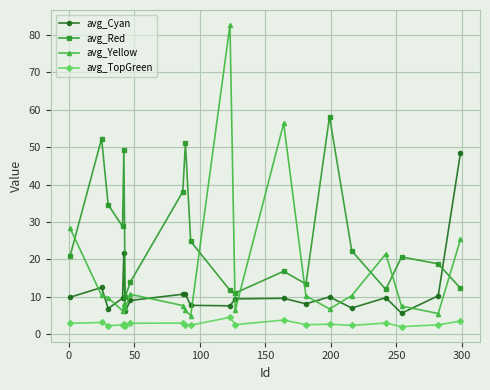

Which series has the largest total across all categories?

avg_Red